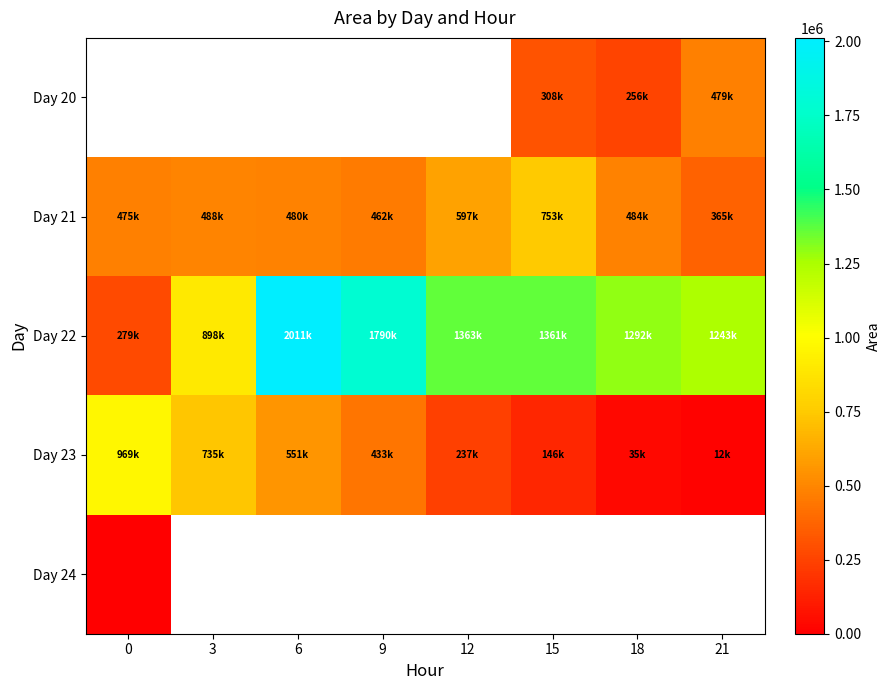

At 21, list the series in order from smallest to largest.

Day 23, Day 21, Day 20, Day 22, Day 24